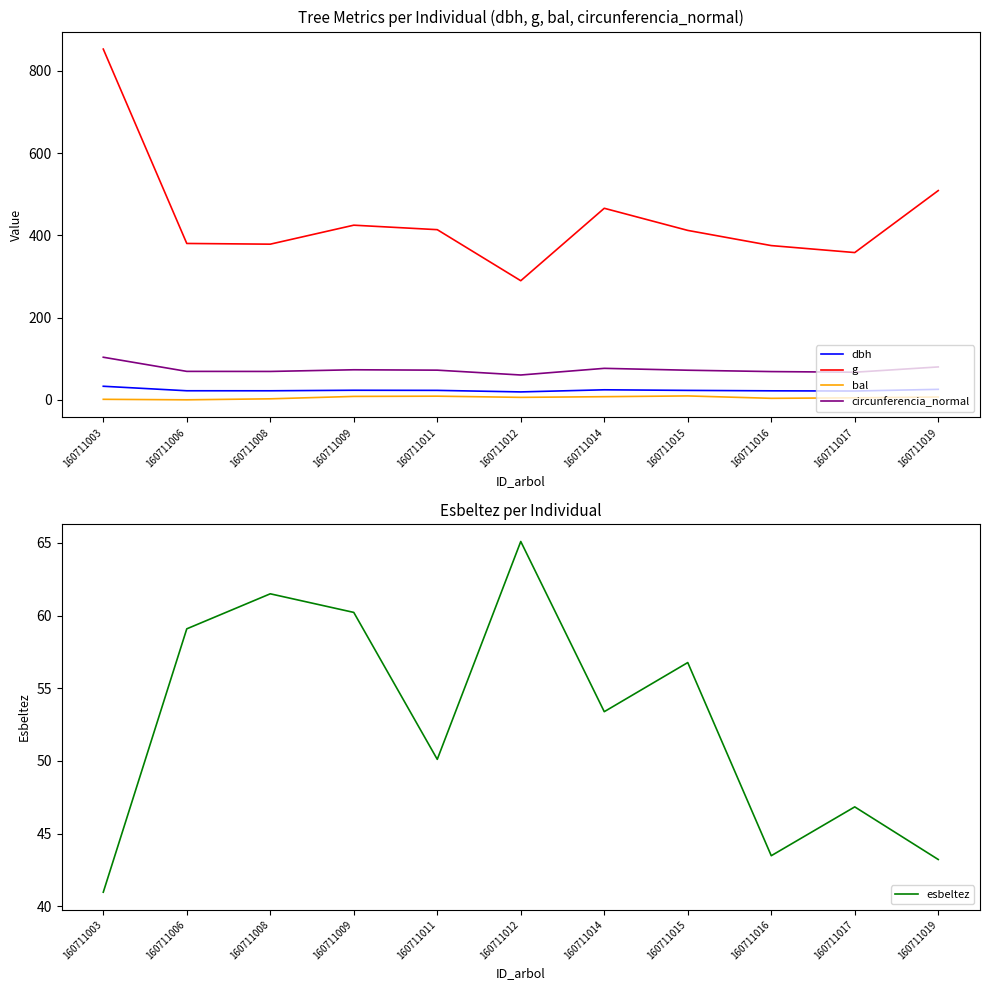

What is the sum of the g values at 160711006 and 160711019?

888.8